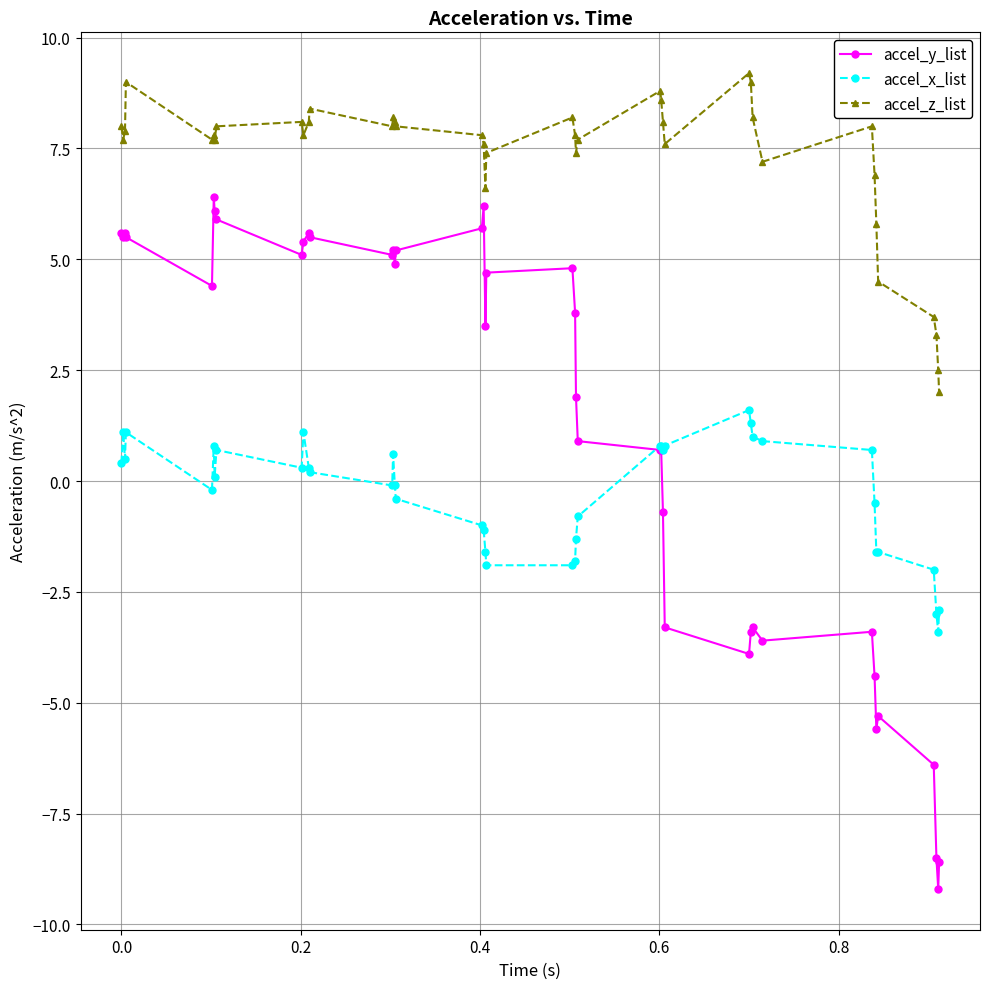

What is the difference between the maximum and minimum values in the accel_y_list series?

15.6